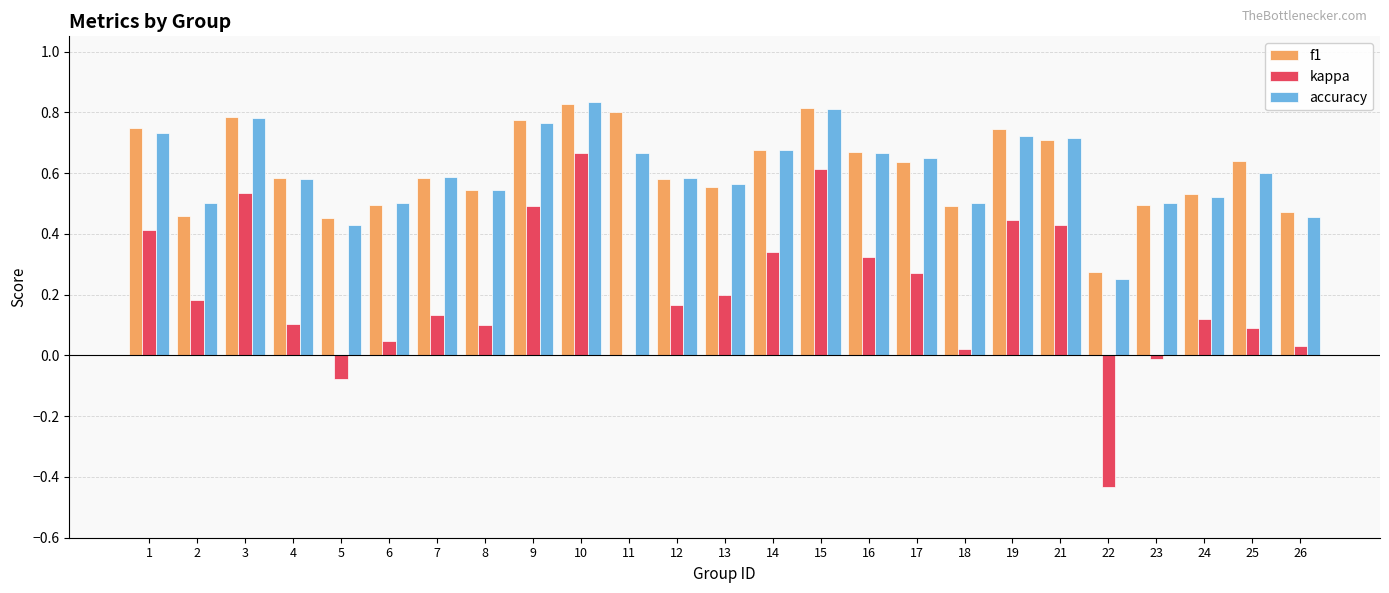

The kappa series shows 0.6 at 15. True or false?

True